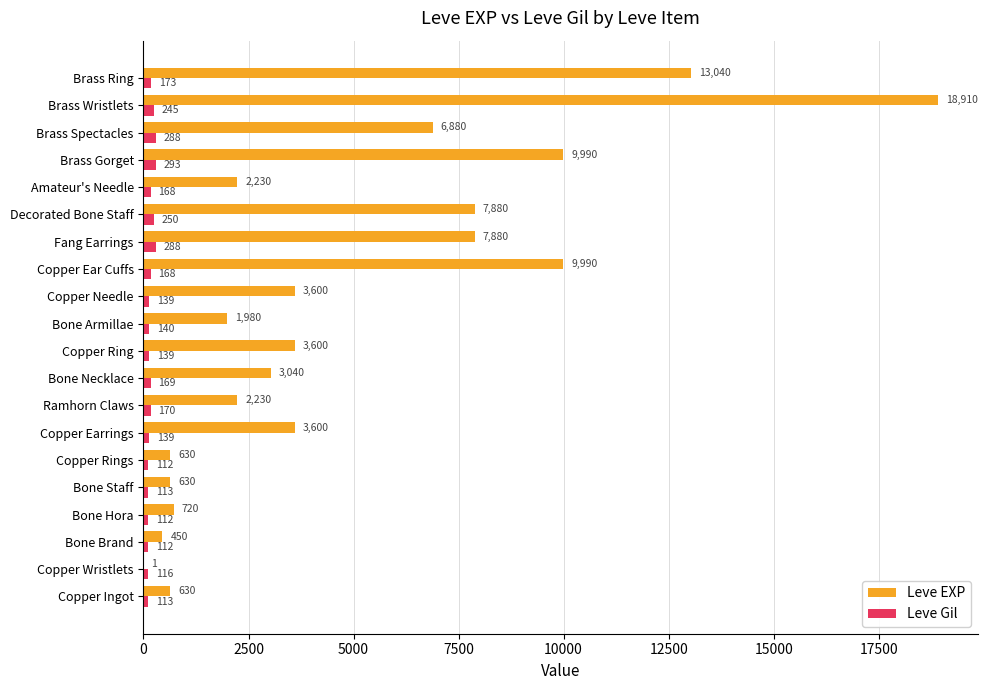

What is the maximum value for Leve EXP?

18910